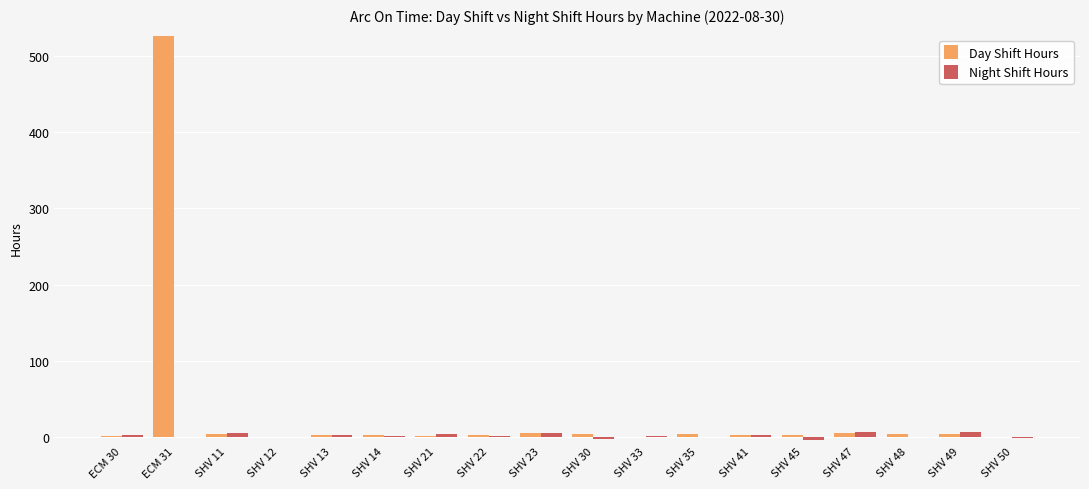

True or false: Day Shift Hours has a value of 4.6 at SHV 30.

True